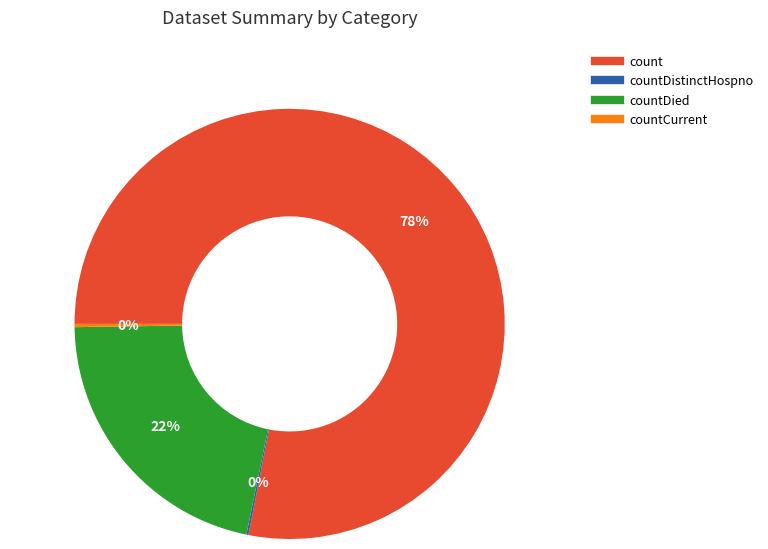

Is there a majority slice in this chart?

Yes